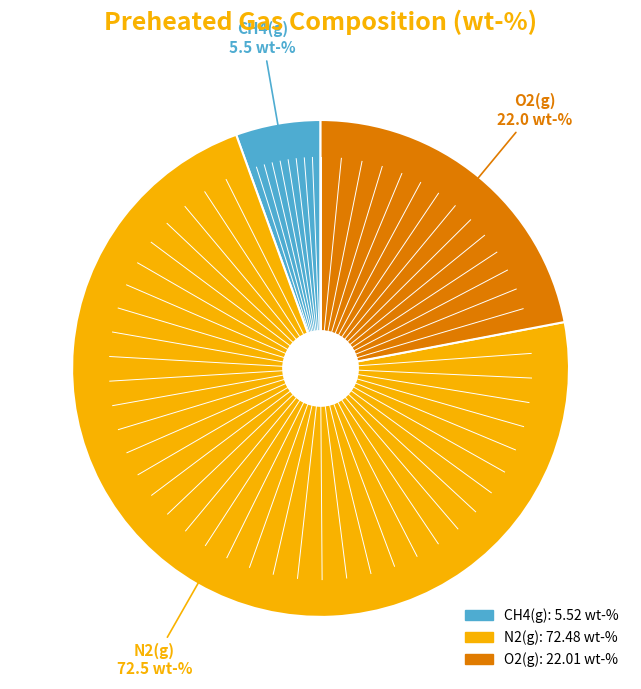

Is it true that N2(g) is 79% of the pie?

False